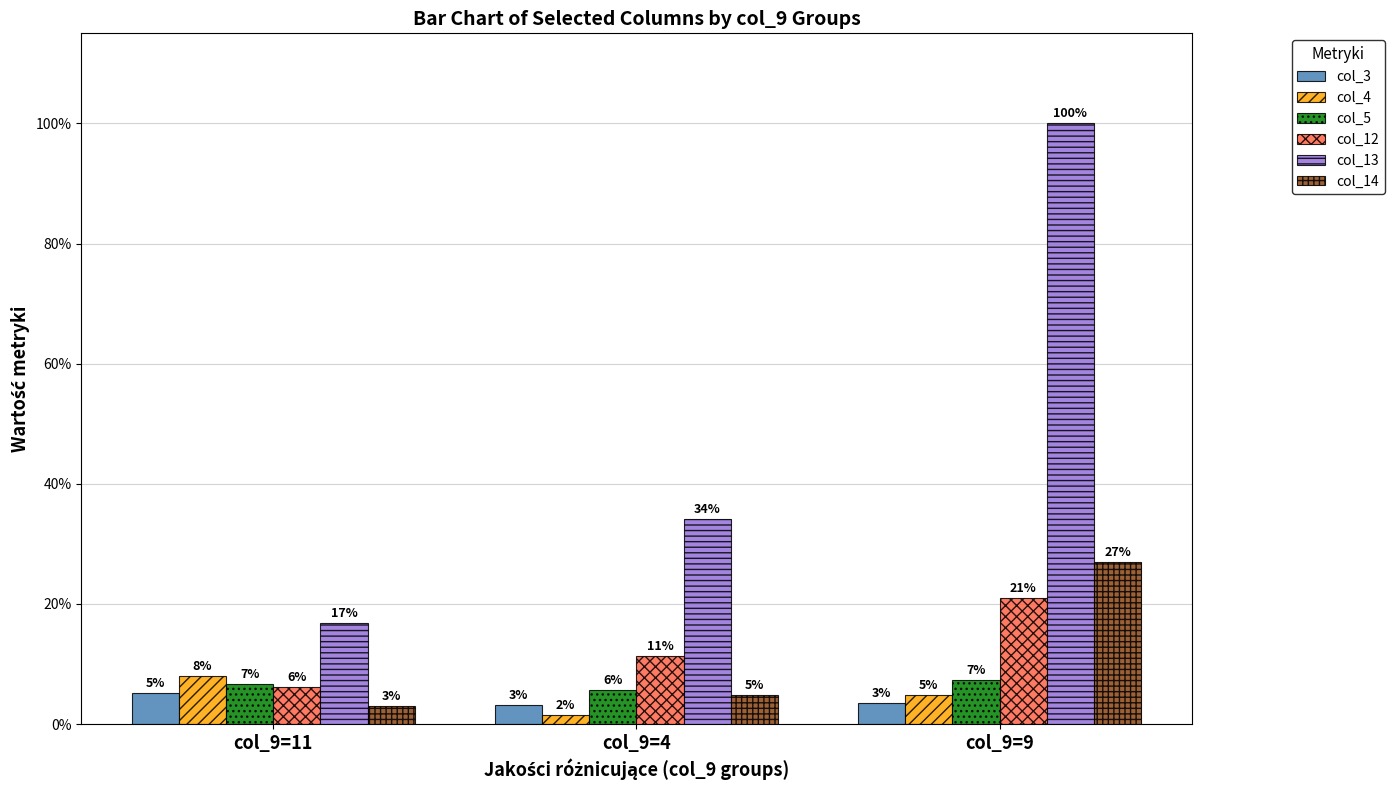

The value of col_14 at col_9=11 is 0.0. True or false?

False